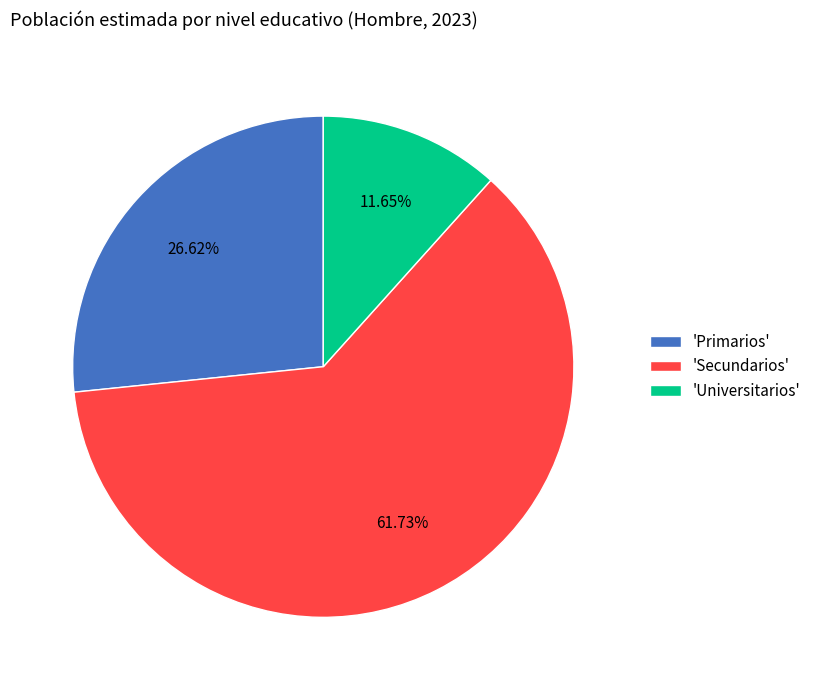

Count the number of slices in the pie.

3